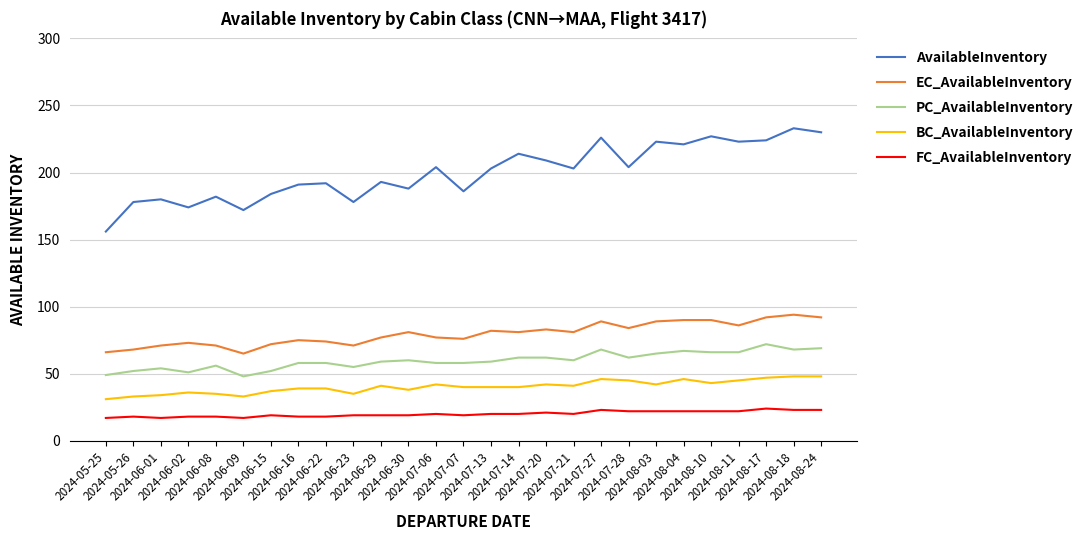

What is the highest value of the FC_AvailableInventory series?

24